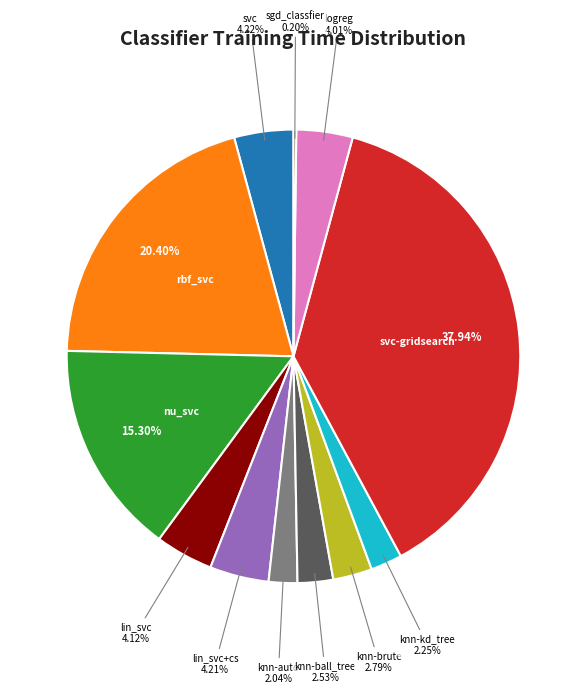

Which slice is the largest?

svc-gridsearch